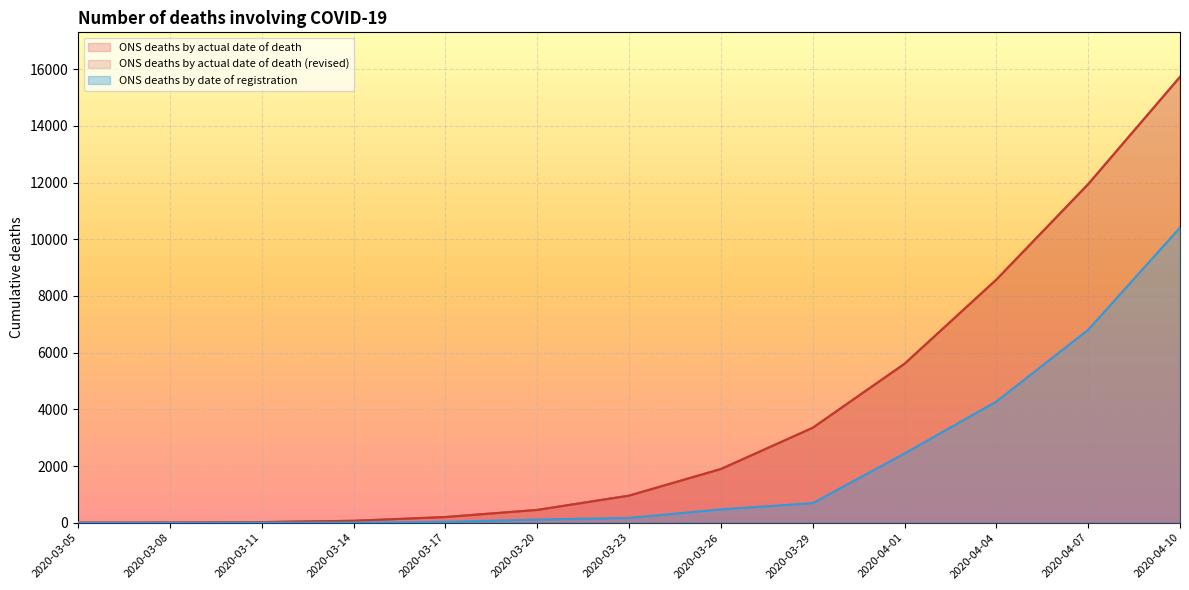

What is the total value across all series at 2020-03-14?

143